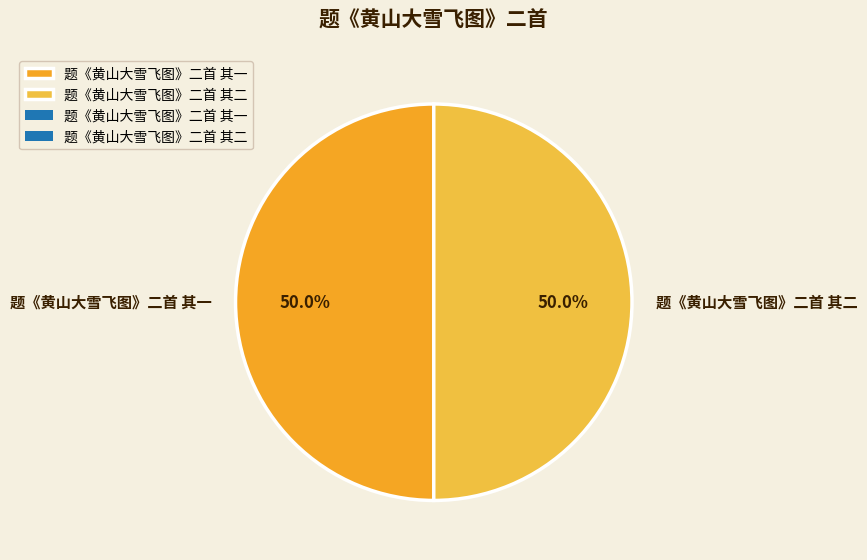

To the nearest percent, what is the average slice percentage?

50%